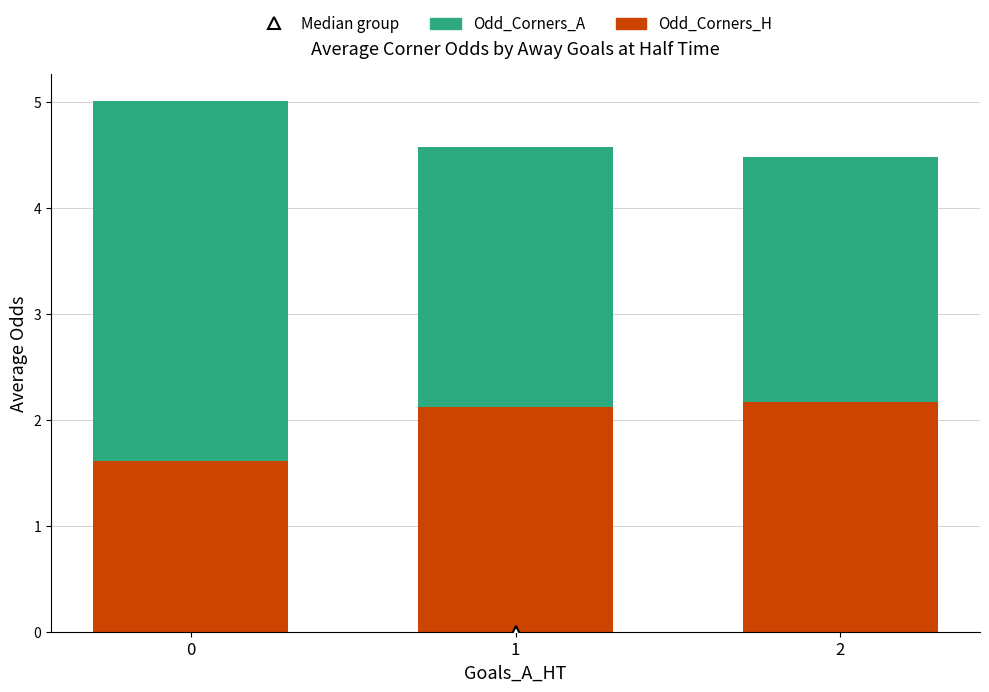

What is the difference between the Odd_Corners_H values at 0 and 1?

0.5